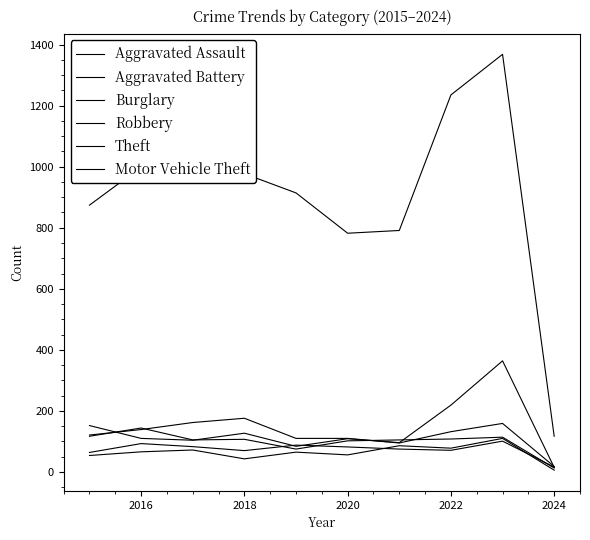

Does the chart have visible grid lines?

No